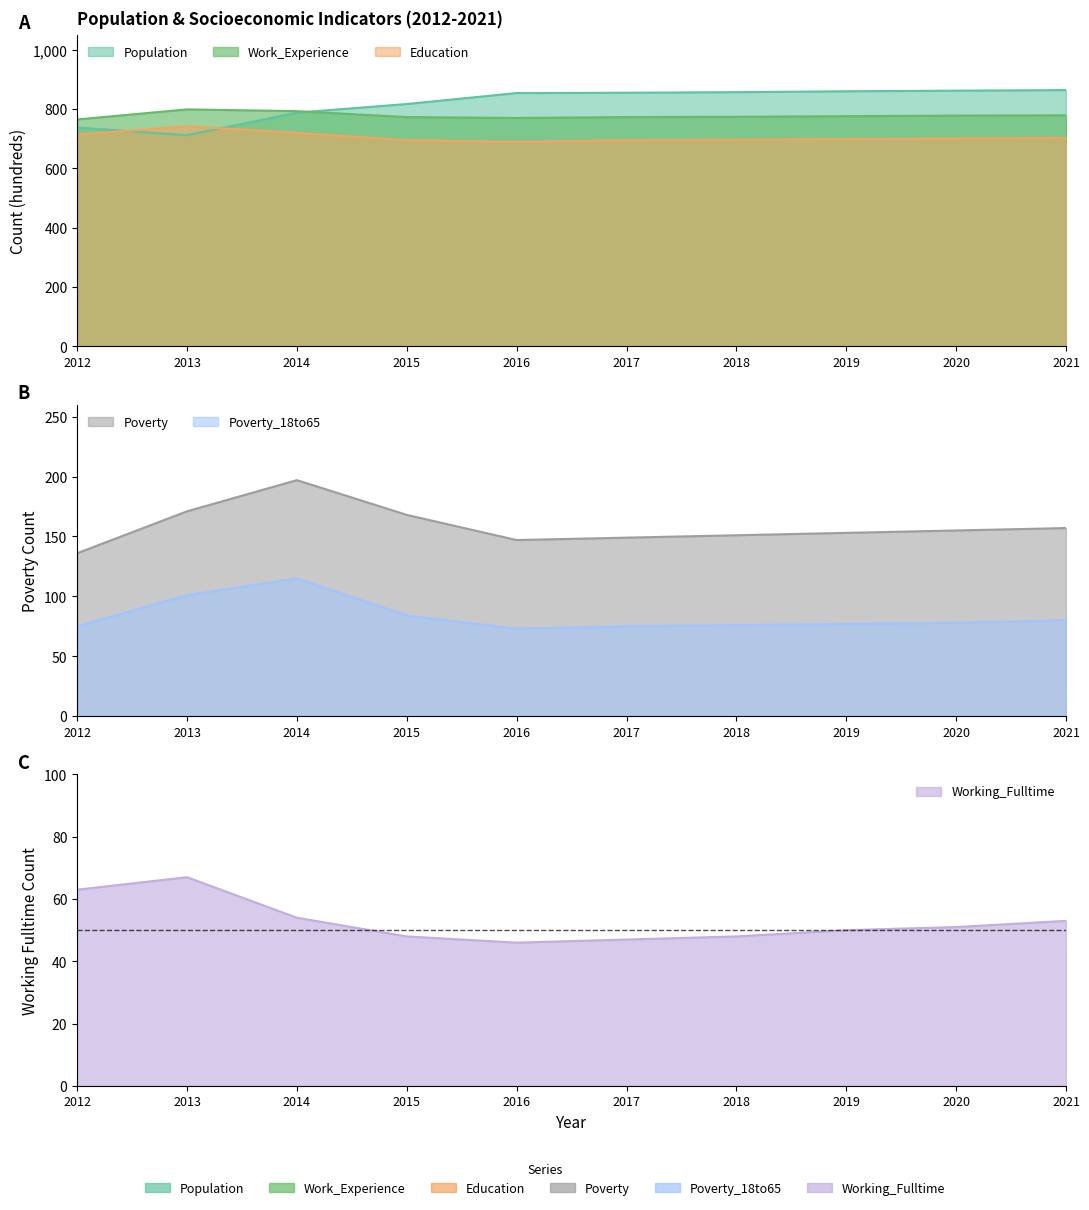

How many categories are shown in the chart?

10